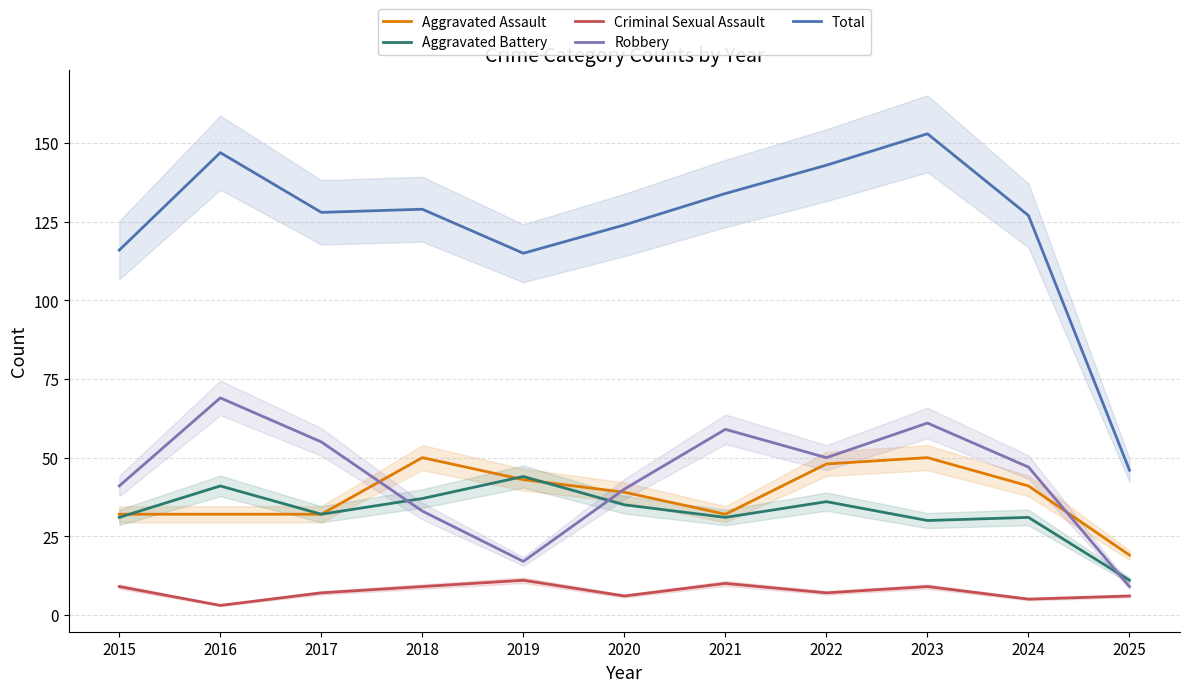

What is the total value across all series at 2015?

229